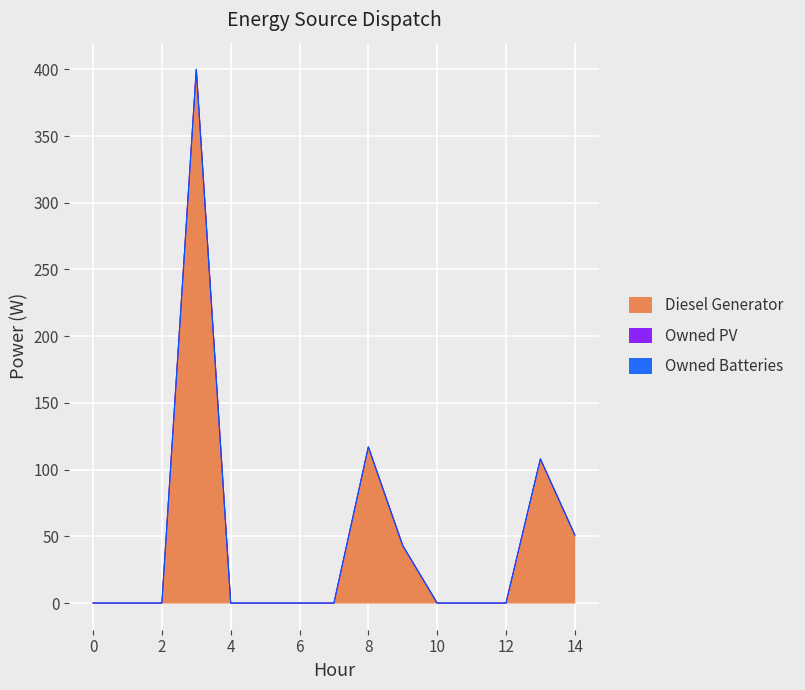

At how many categories does at least one series exceed 157?

1